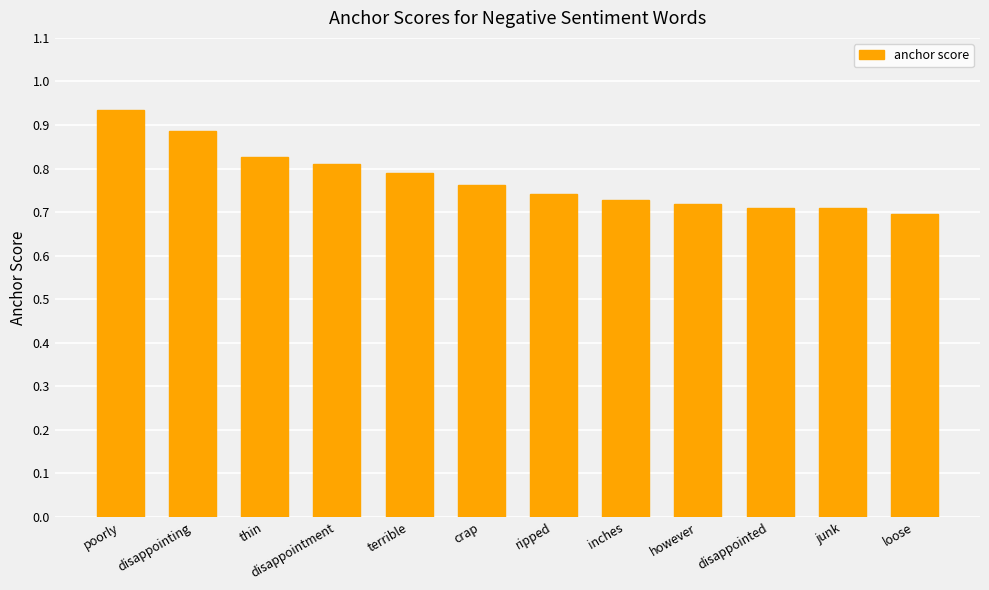

What is the change in value from thin to ripped?

-0.1